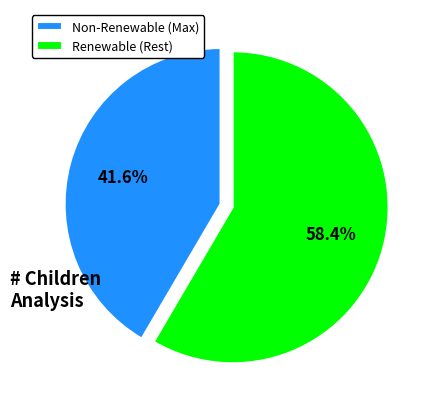

Rank the categories by value from highest to lowest.

Renewable (Rest), Non-Renewable (Max)